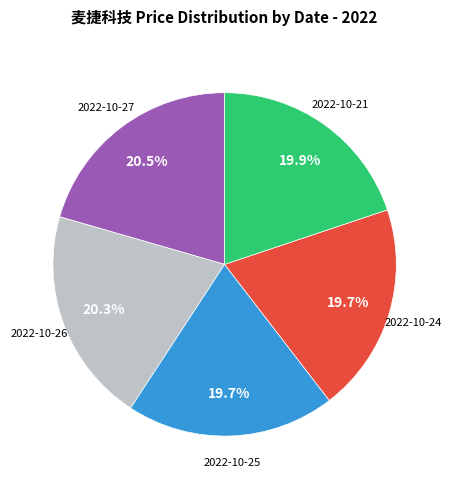

Is there a majority slice in this chart?

No